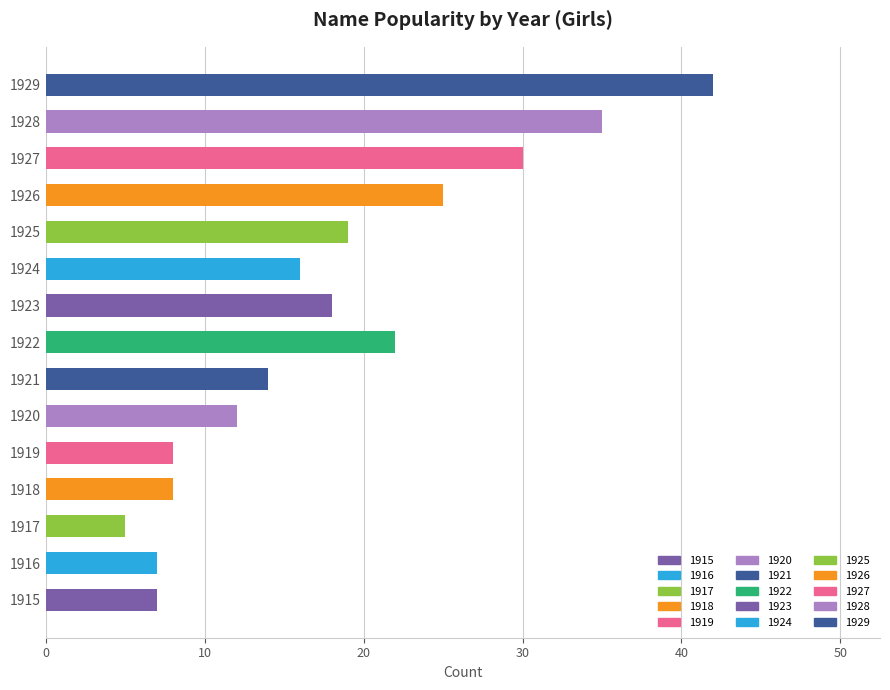

The value at 1919 is 8. True or false?

True